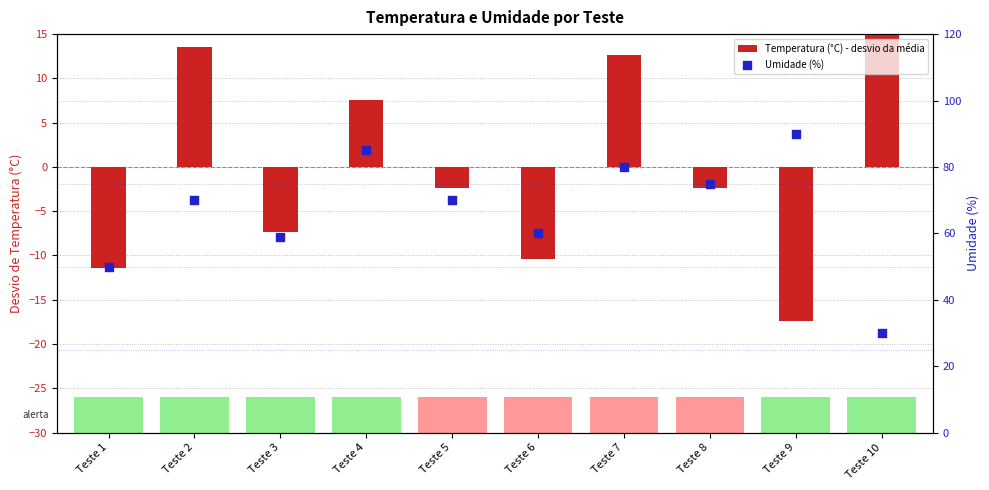

At how many categories does at least one series exceed -14?

10